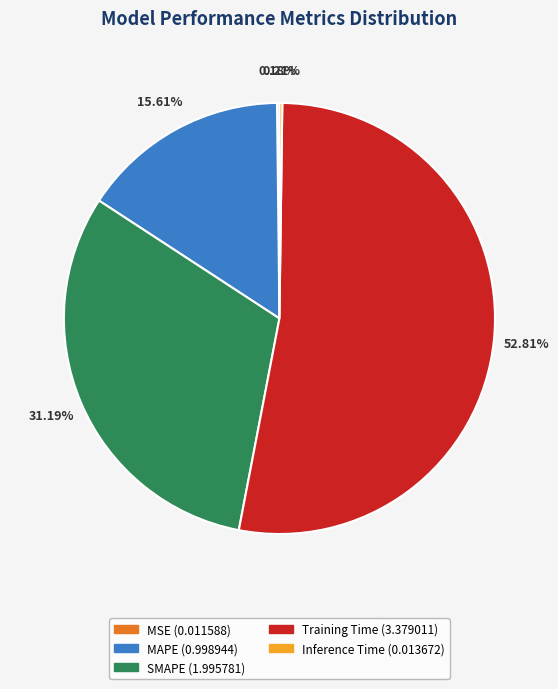

To the nearest percent, what is the difference between the SMAPE and MAPE slice percentages?

16%